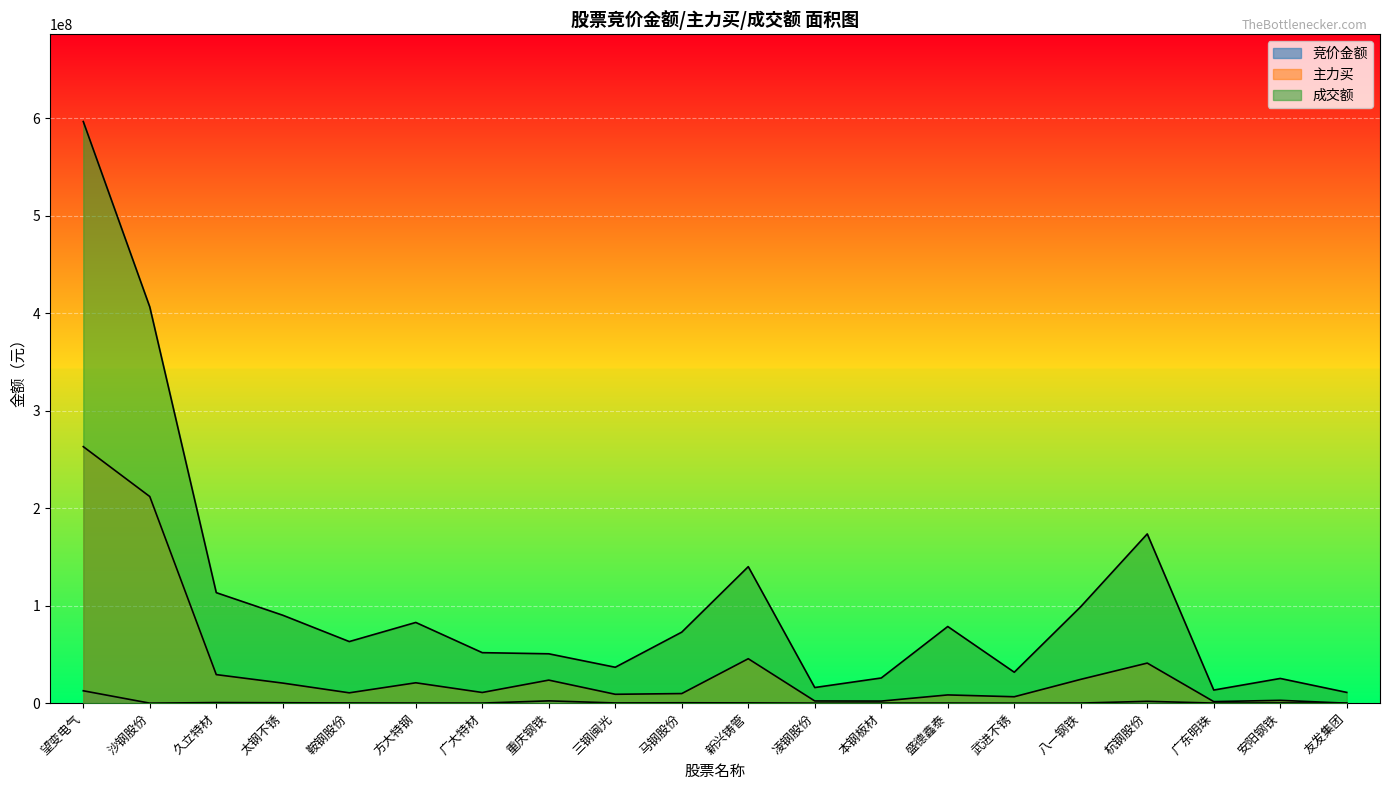

List the series in order of their peak value, highest first.

成交额, 主力买, 竞价金额